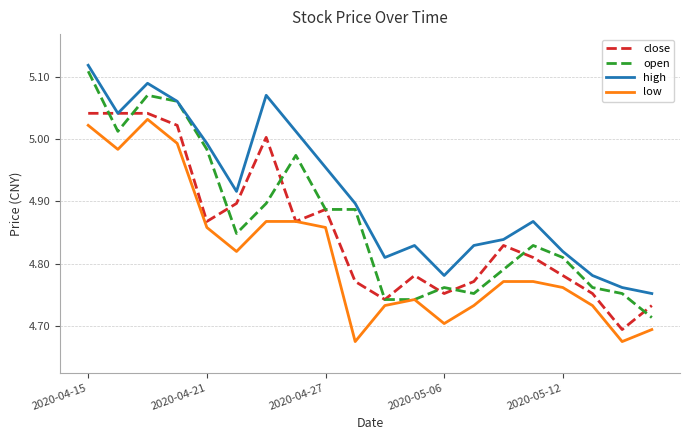

Rank the series by their average value, from lowest to highest.

low, close, open, high